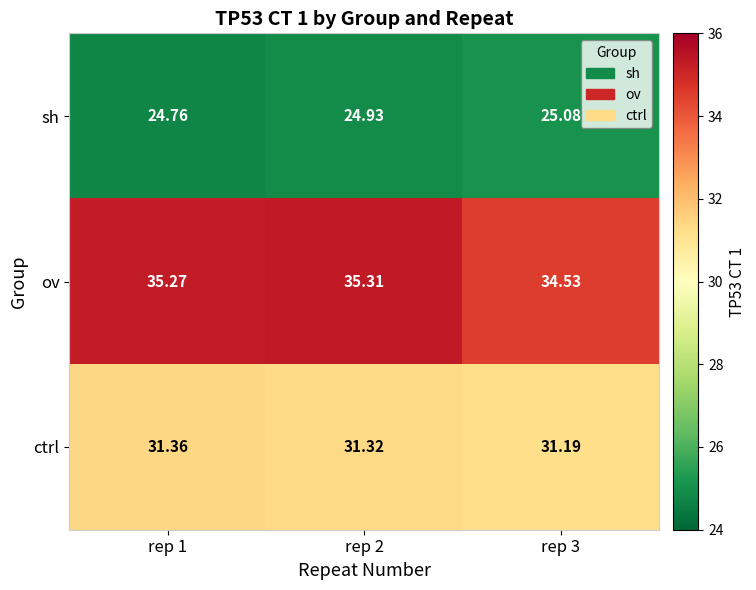

Which series has the largest range (max minus min)?

ov